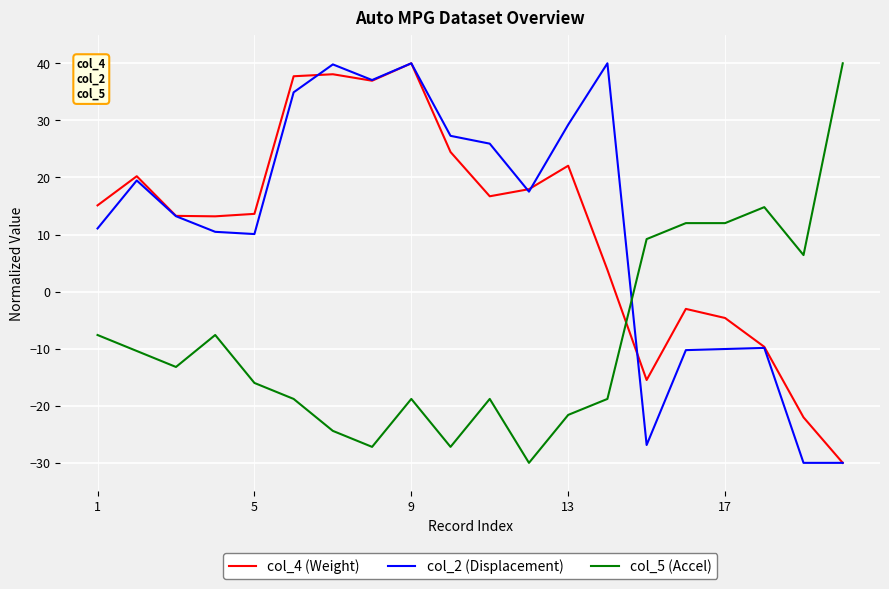

What is the lowest value of the col_2 (Displacement) series?

-30.0